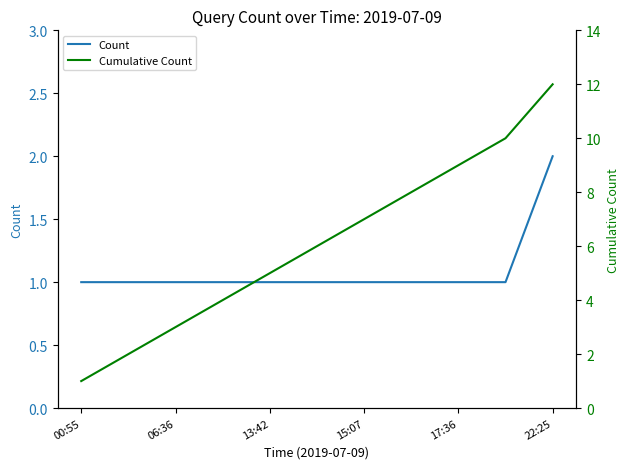

What is the highest value of the Cumulative Count series?

12